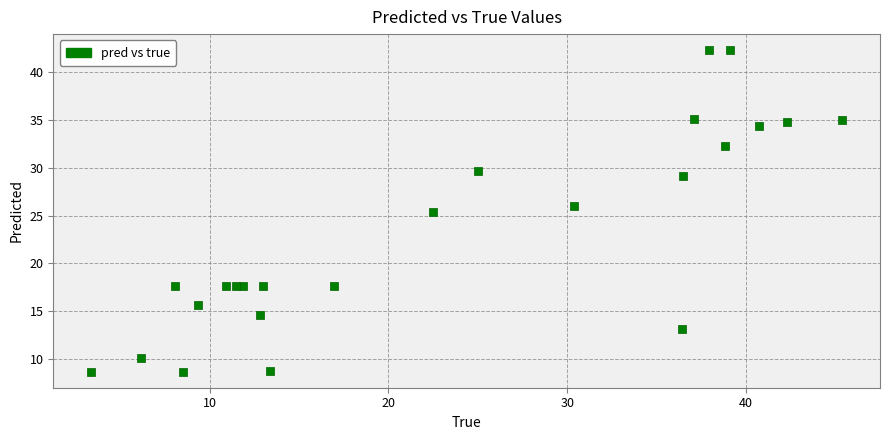

What Y value in the scatter plot is closest to 25?

25.4